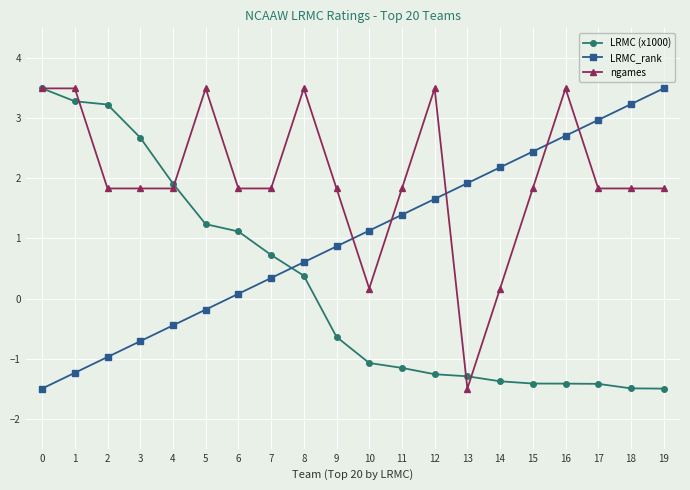

True or false: LRMC_rank has a value of 0.3 at 7.

True